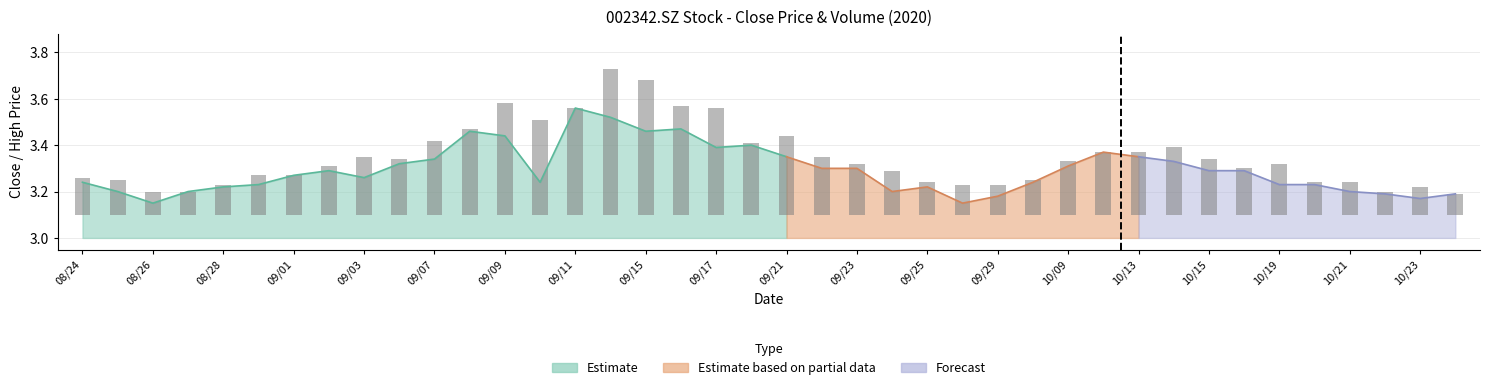

What is the change in value from 10/19 to 10/21?

-0.1